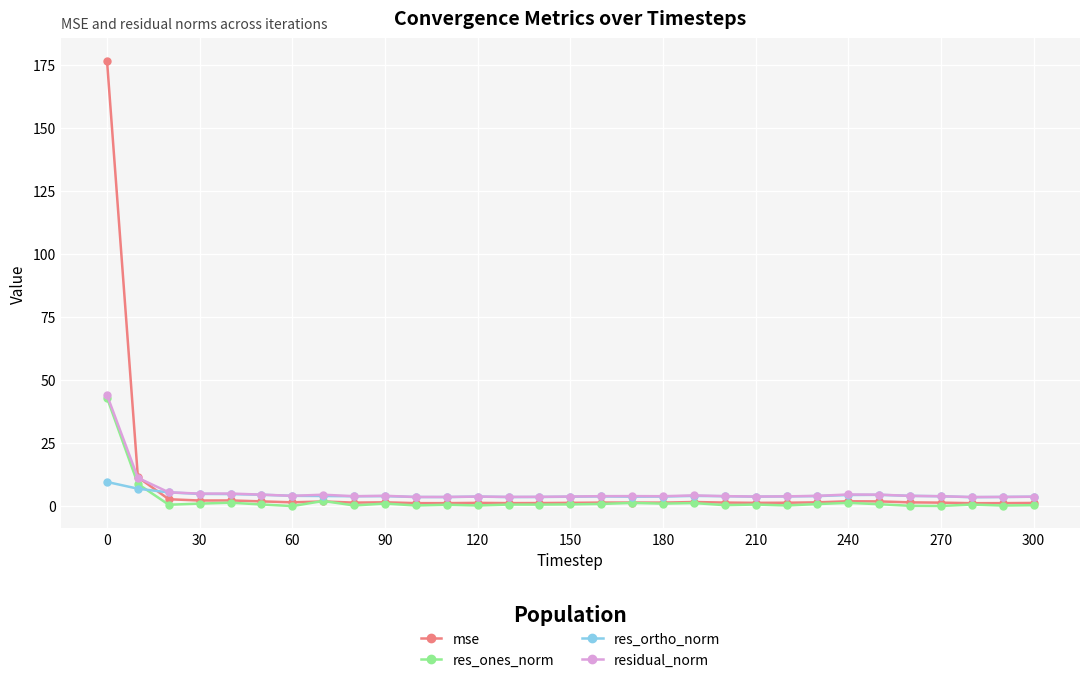

True or false: res_ortho_norm has more than 1 points higher than both neighbors.

True